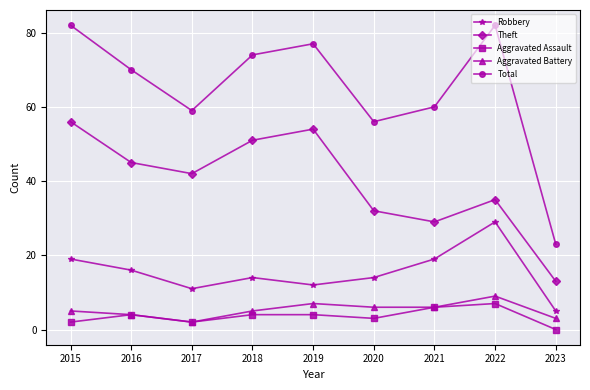

What is the difference between the maximum and minimum values in the Aggravated Assault series?

7